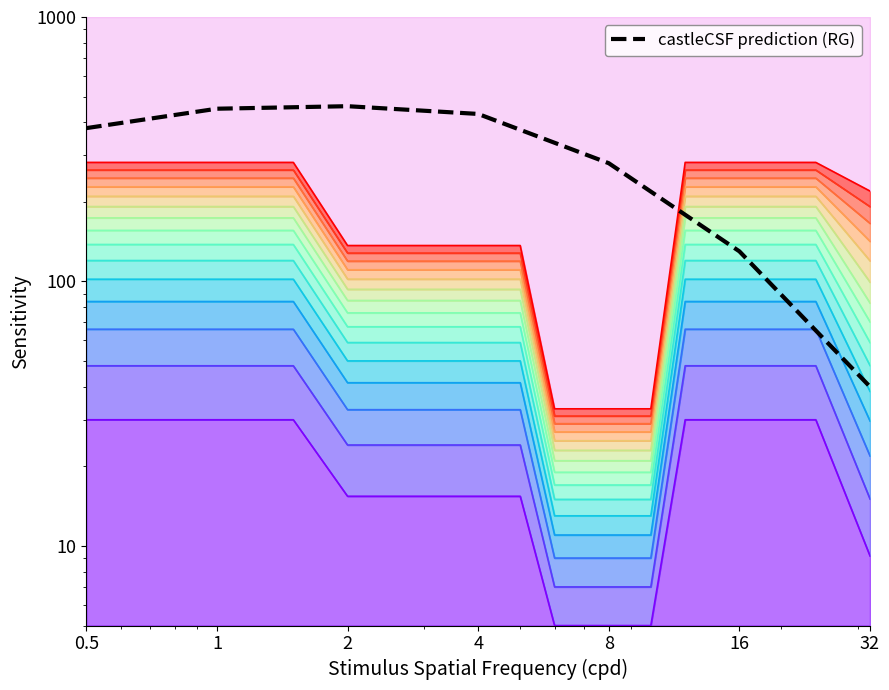

What is the difference between the maximum and minimum values?

420